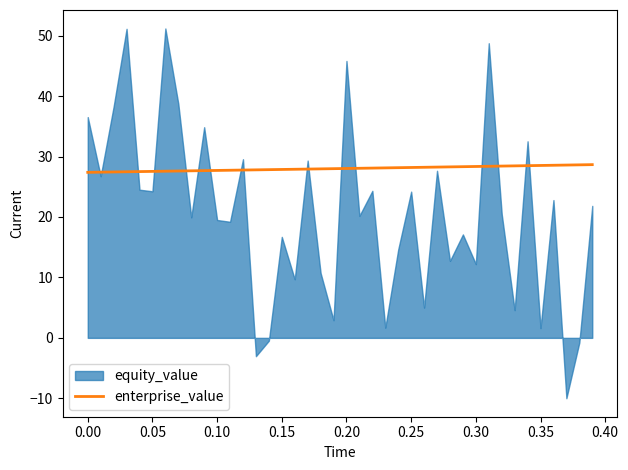

What is the highest value of the enterprise_value series?

28.7